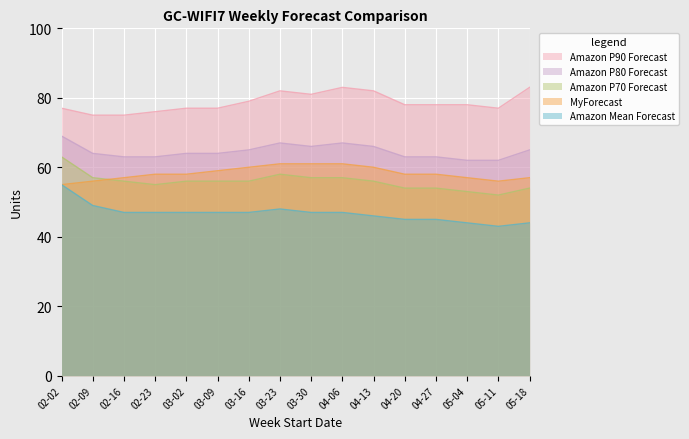

Does the chart display data point markers on the line(s)?

No